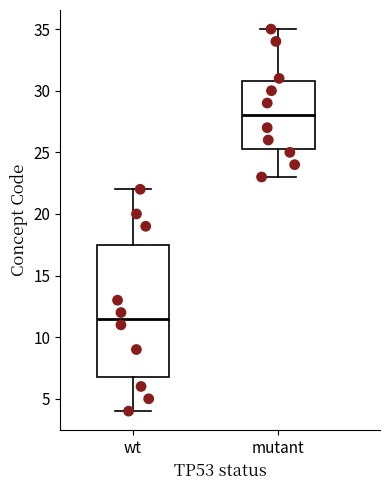

Reading left to right, read every box against the y-axis: the position of its median line, the range the box covers, and the ends of its whiskers. The values are not printed on the chart, so give them approximately, as read against the axis.

wt: median 11.5, box 7.0 to 17.5, whiskers 4.0 to 22.0
mutant: median 28.0, box 25.5 to 31.0, whiskers 23.0 to 35.0